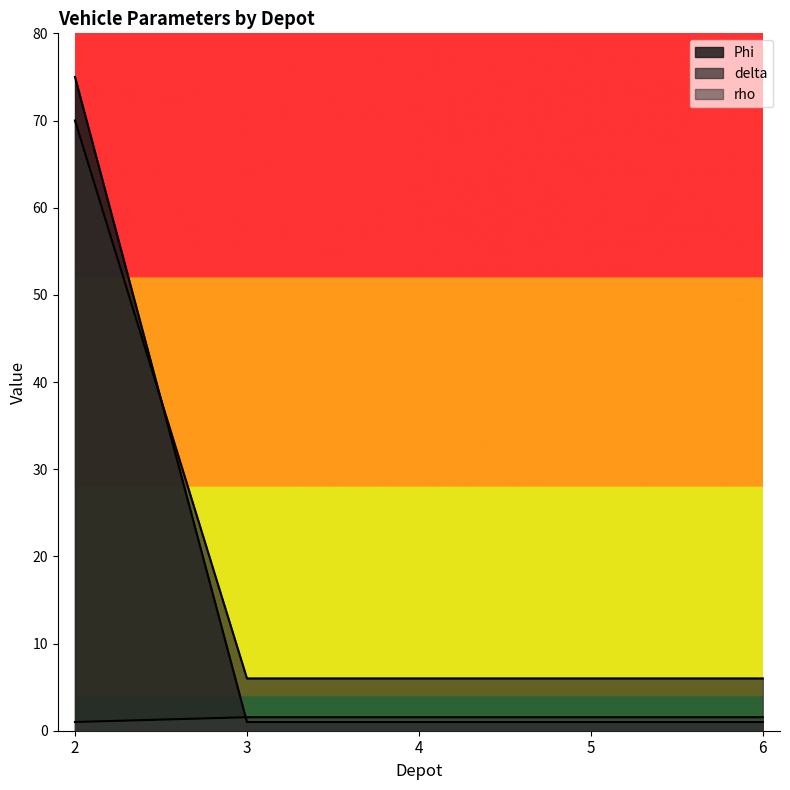

What is the difference between the highest and lowest values at 2?

74.0